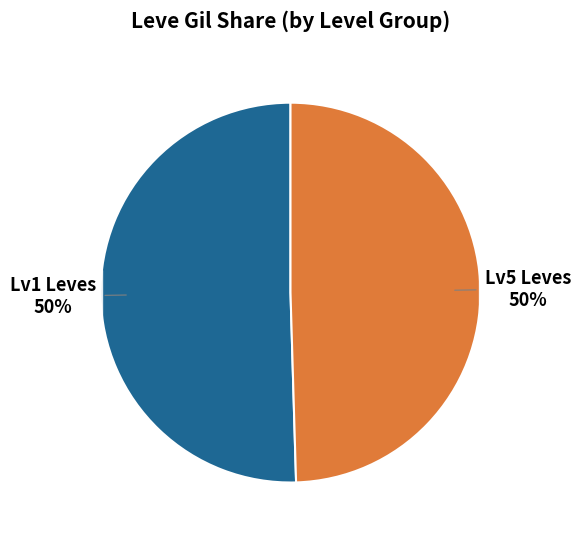

To the nearest percent, what is the average slice percentage?

50%